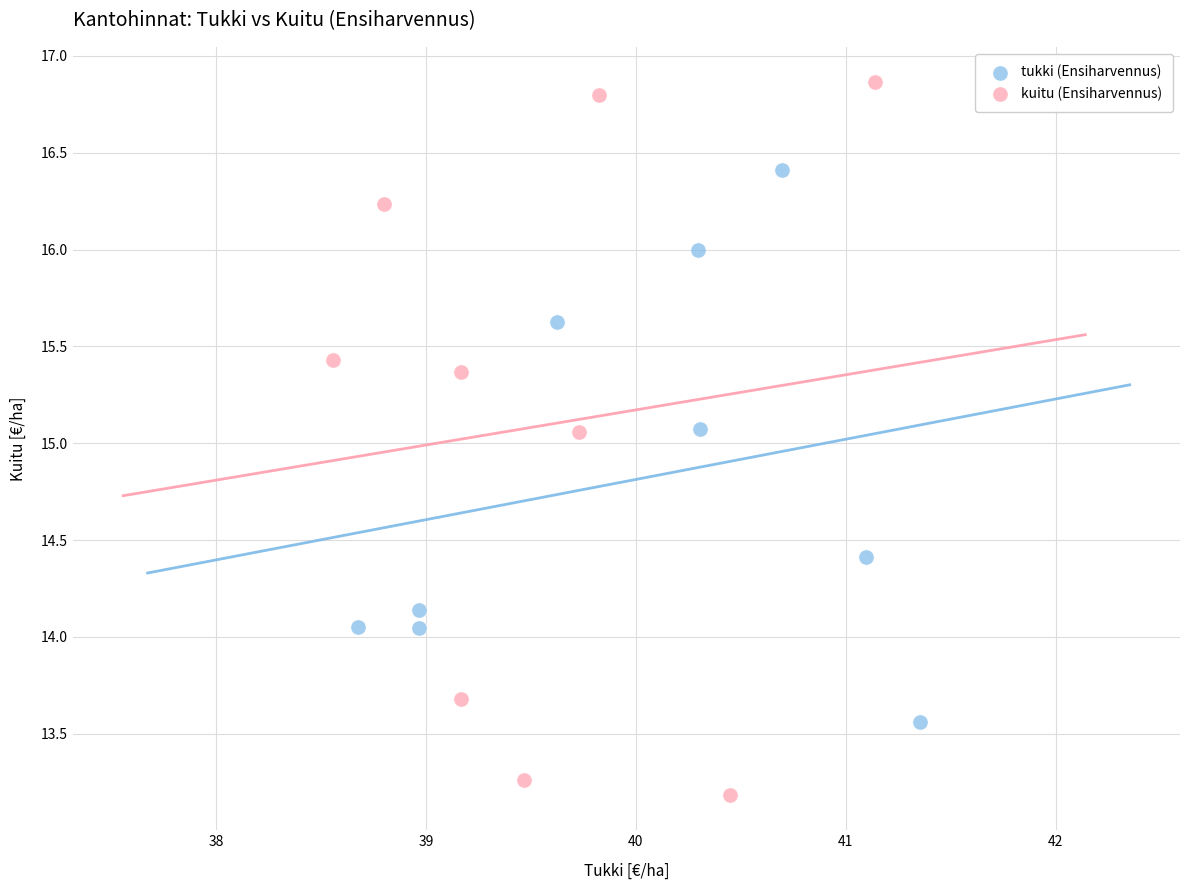

Which series contains the lowest Y value?

kuitu (Ensiharvennus)